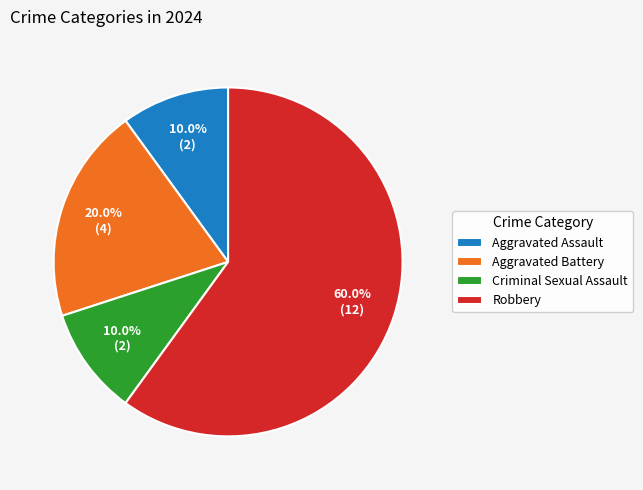

Approximately how many times larger is the value at Aggravated Battery compared to Criminal Sexual Assault?

2.0